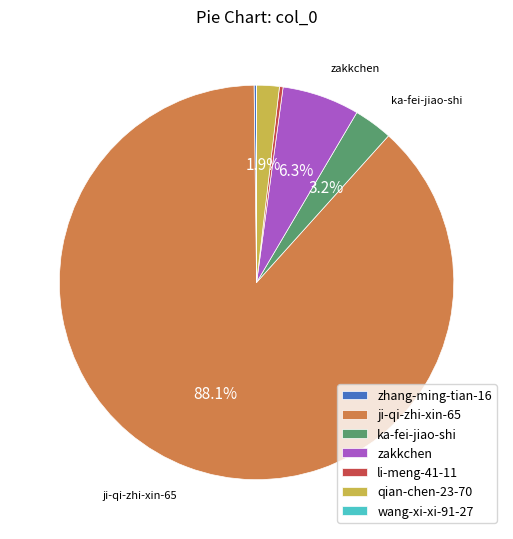

Which slice is the largest?

ji-qi-zhi-xin-65